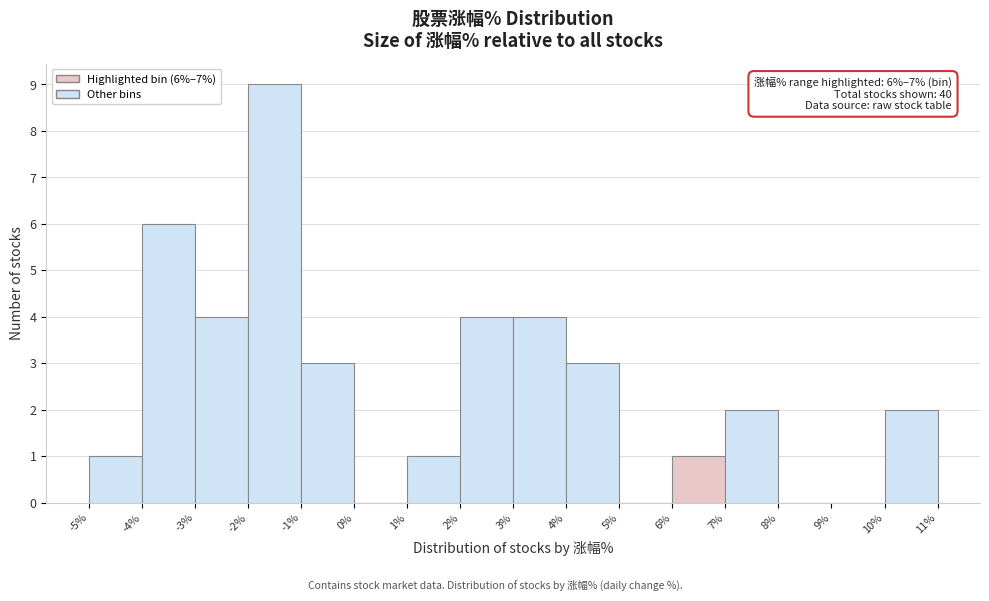

Which range on the x-axis has the tallest bar?

-2% to -1%